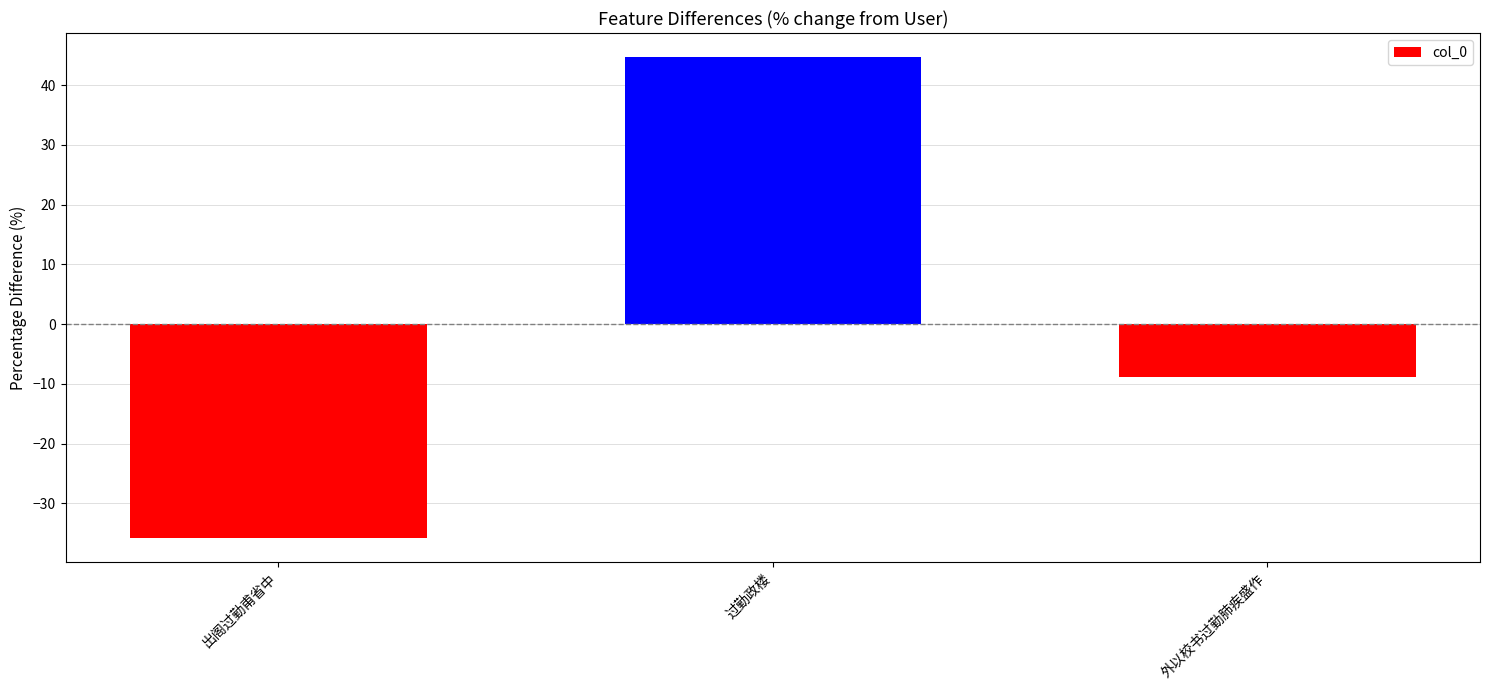

Reading left to right, transcribe all the data shown in this chart.

出阁过勤甫省中=-35.8	过勤政楼=44.7	外以校书过勤肺疾盛作=-8.9